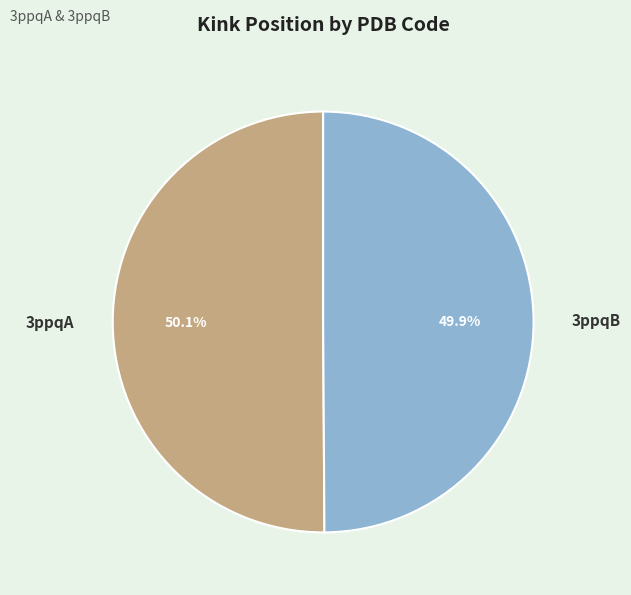

What is the ratio of the value at 3ppqB to the value at 3ppqA?

1.0